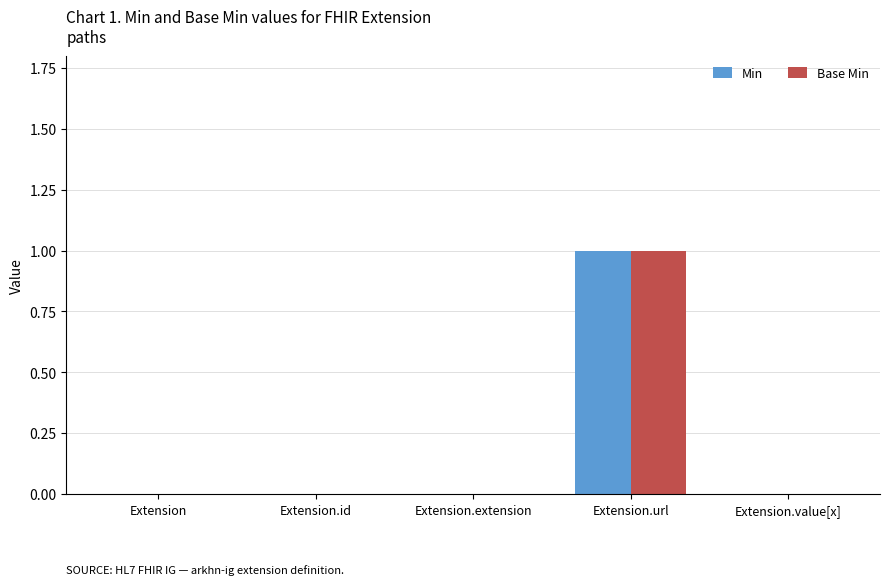

At which category is the sum across all series the highest?

Extension.url